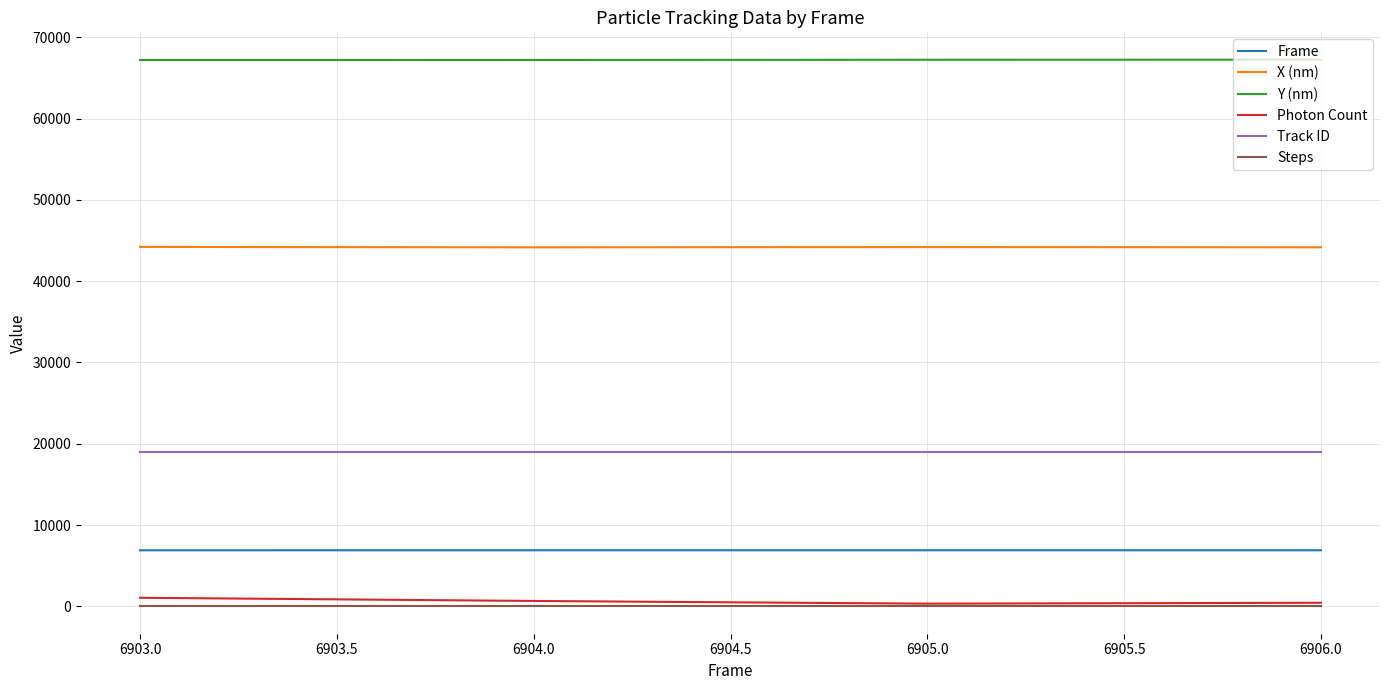

True or false: Y (nm) and X (nm) cross at least once.

False